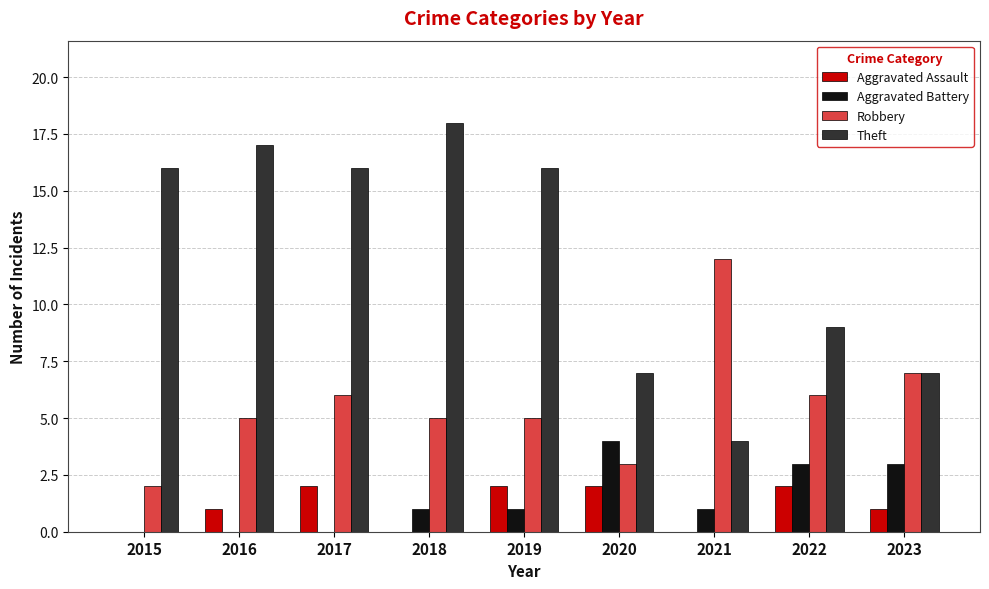

What is the sum of the Theft values at 2021 and 2018?

22